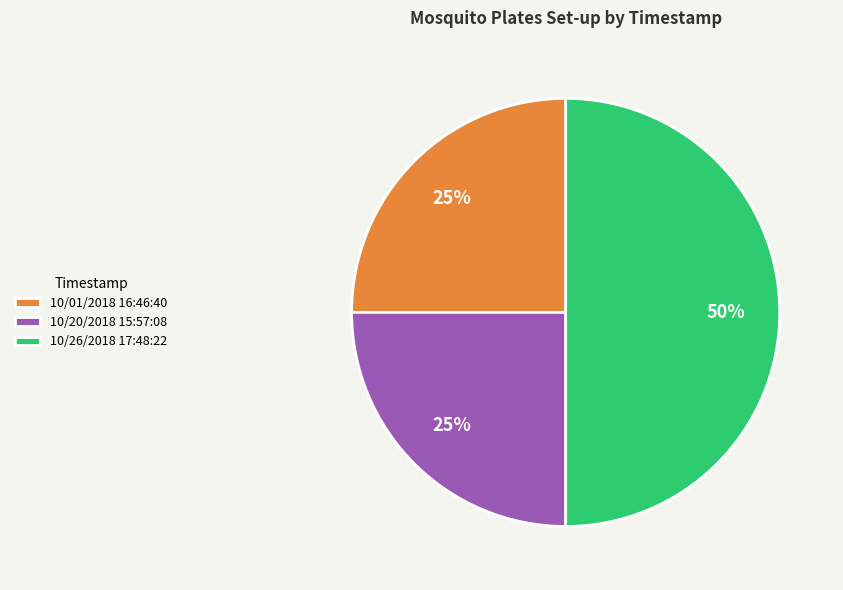

What is the largest slice in the pie chart?

10/26/2018 17:48:22